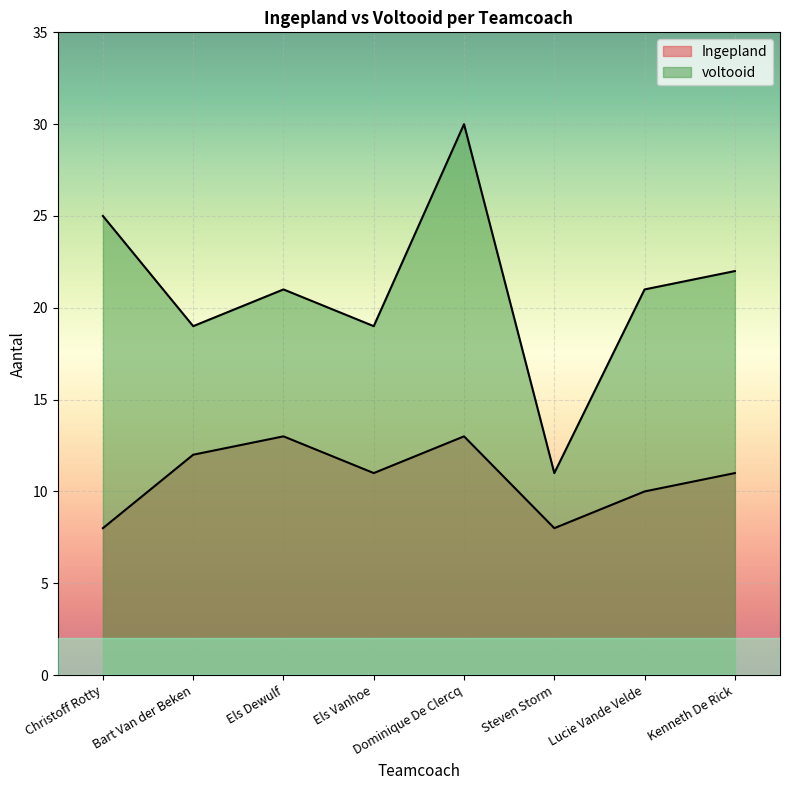

Where is the first local minimum for voltooid?

Bart Van der Beken